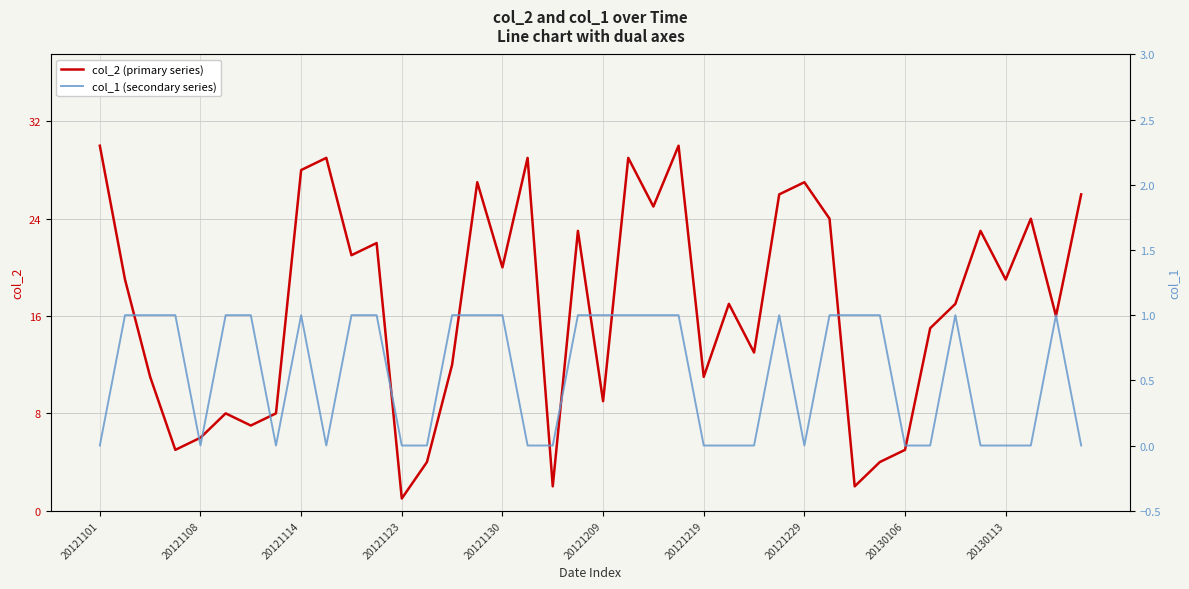

What is the sum of all col_2 (primary series) values?

674